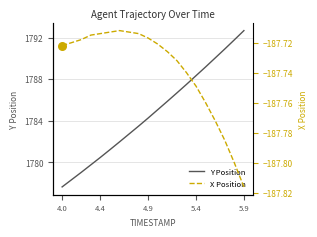

Which series contains the lowest Y value?

X Position